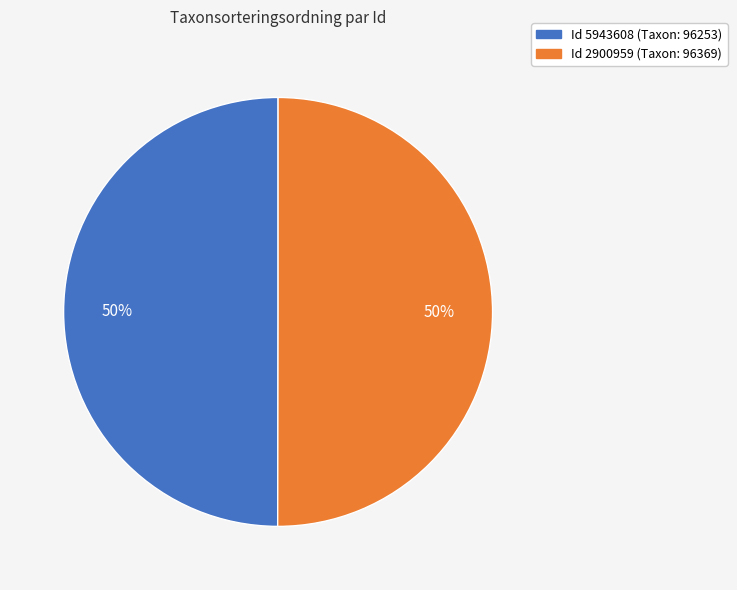

How many segments does this pie chart have?

2